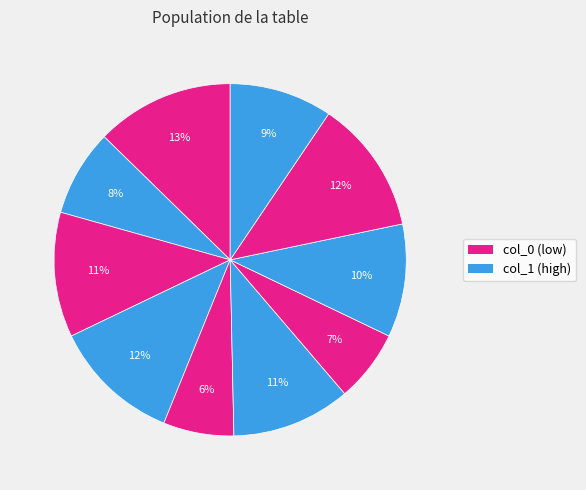

Count the number of slices in the pie.

10